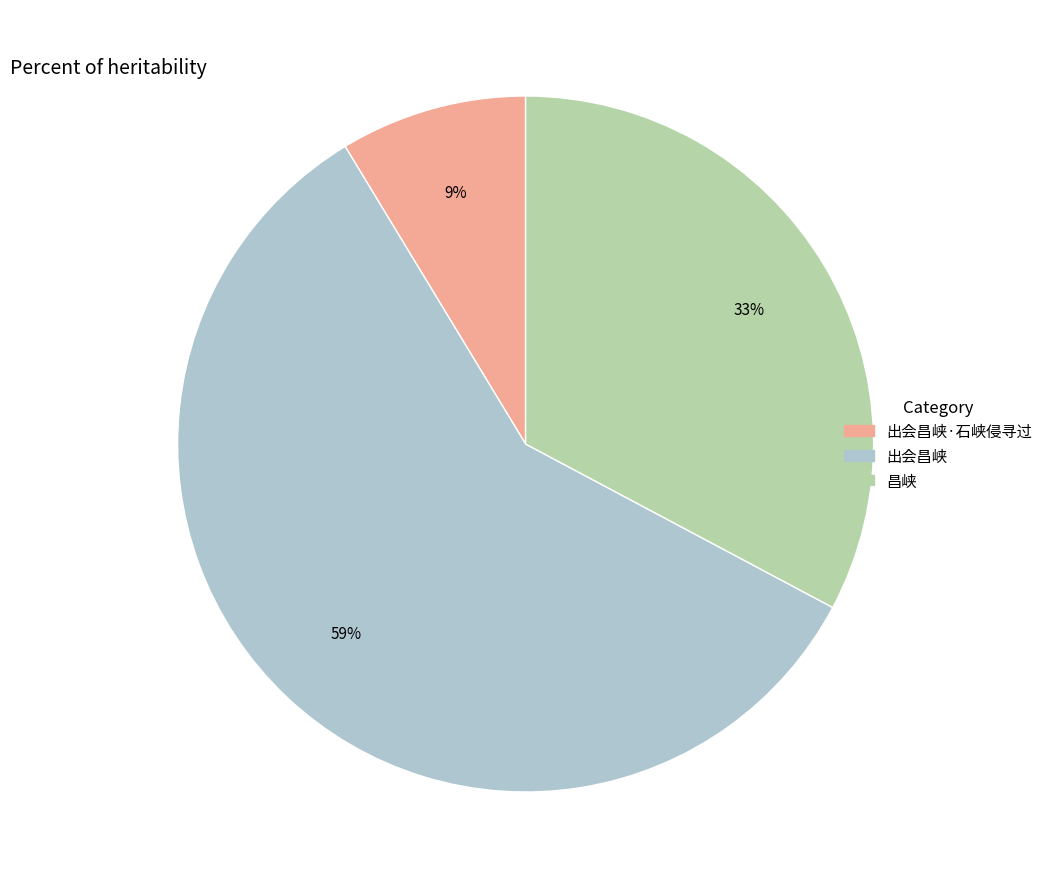

To the nearest percent, what is the average slice percentage?

33%